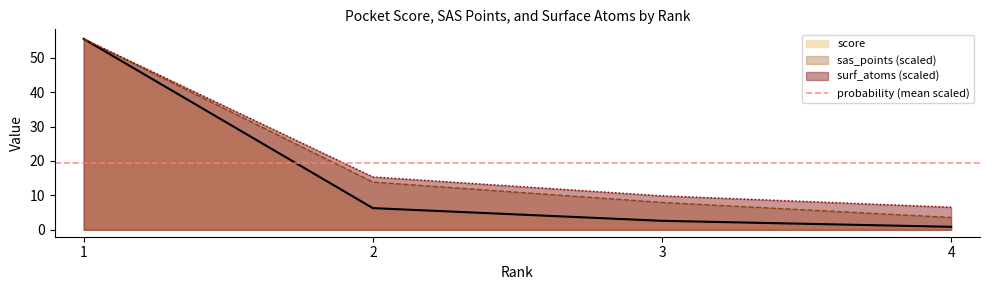

What is the greatest value displayed?

55.5